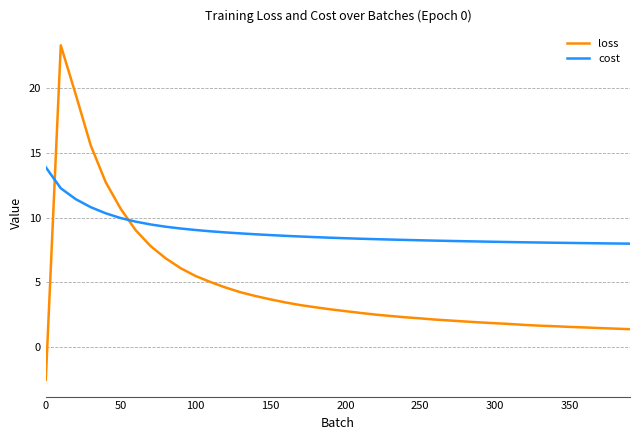

Which series has the largest range (max minus min)?

loss